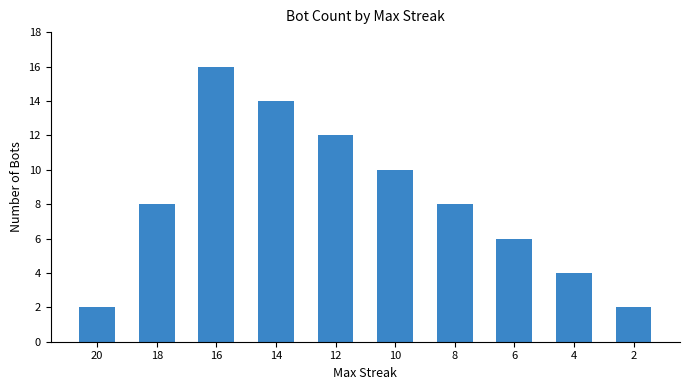

What is the greatest value displayed?

16